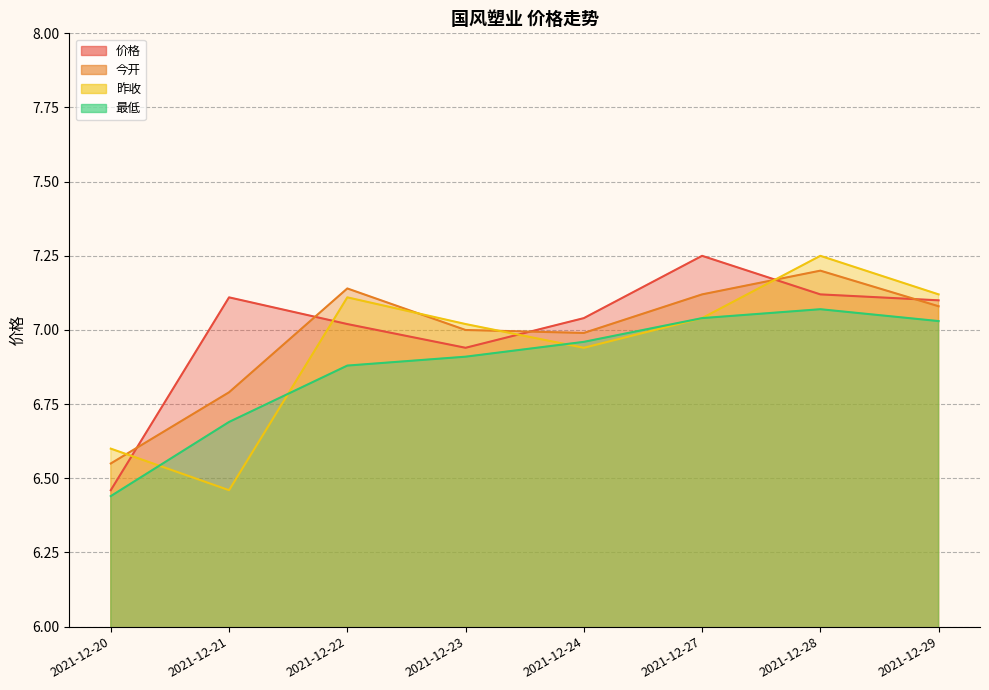

At which category does the chart reach its minimum across all series?

2021-12-20